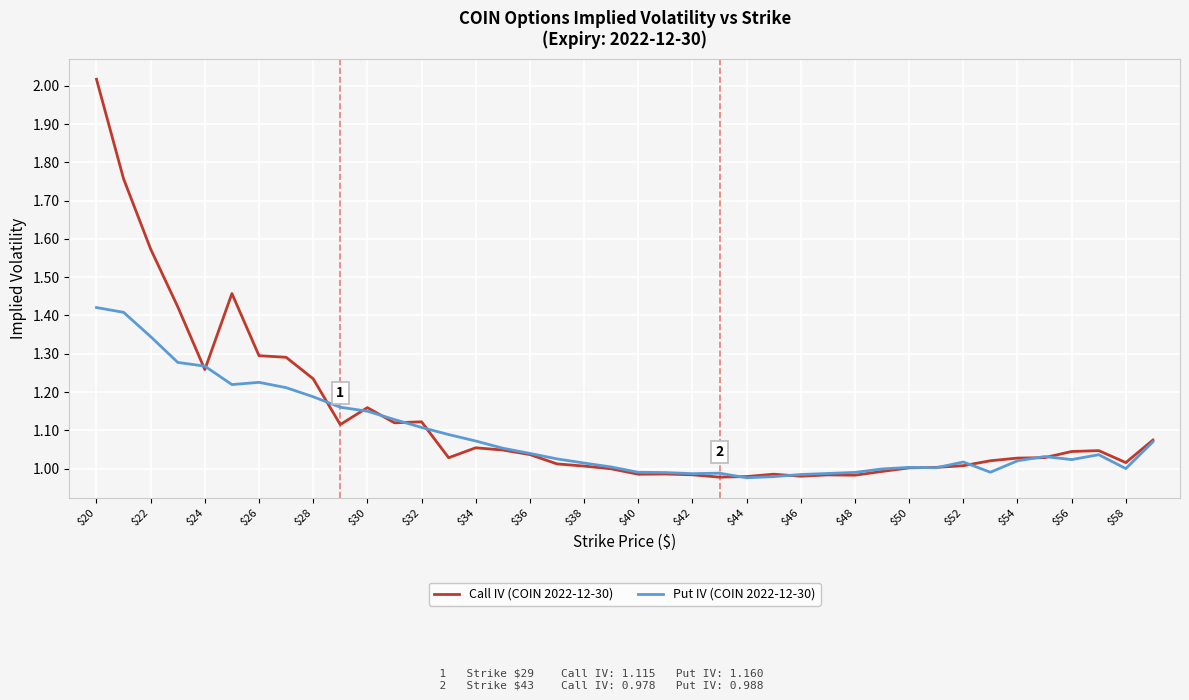

What are all the series names shown in the legend?

Call IV (COIN 2022-12-30), Put IV (COIN 2022-12-30)